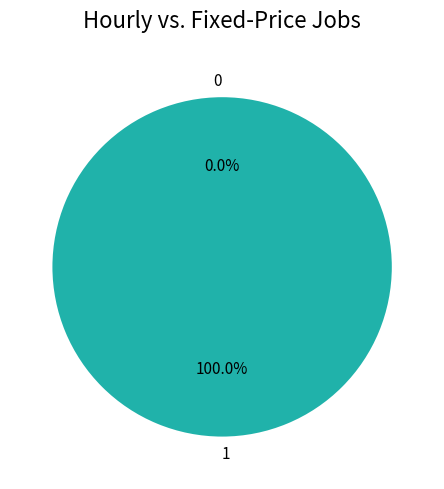

How many slices are in this pie chart?

2